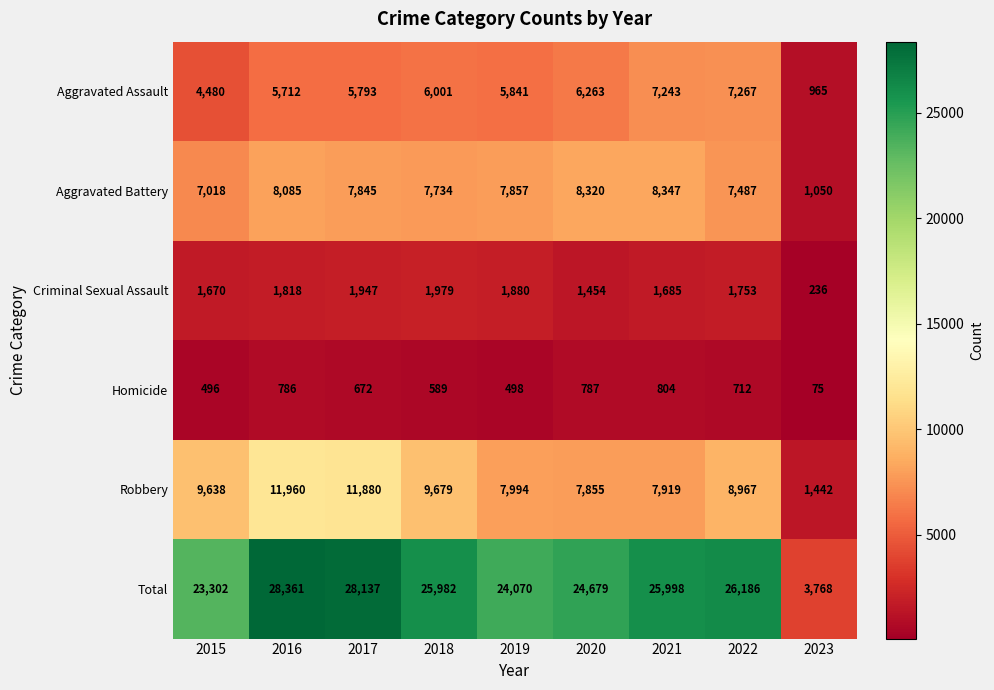

At which category is the sum across all series the highest?

2016